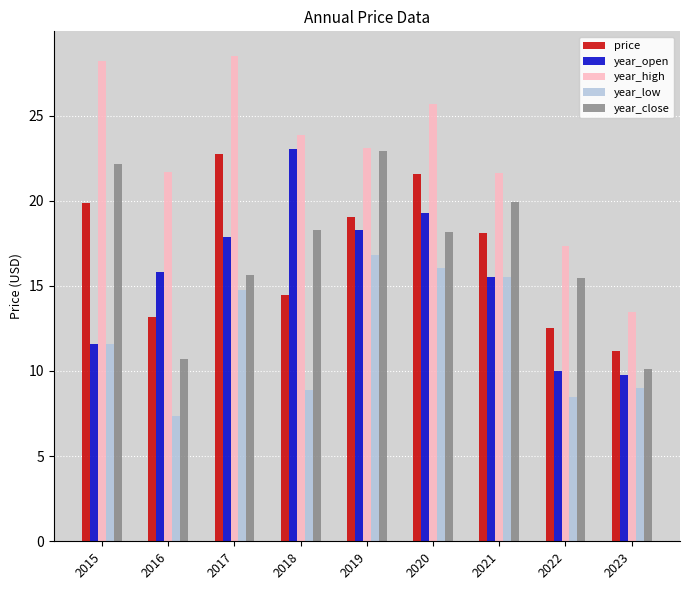

How many bars are there in each group?

5